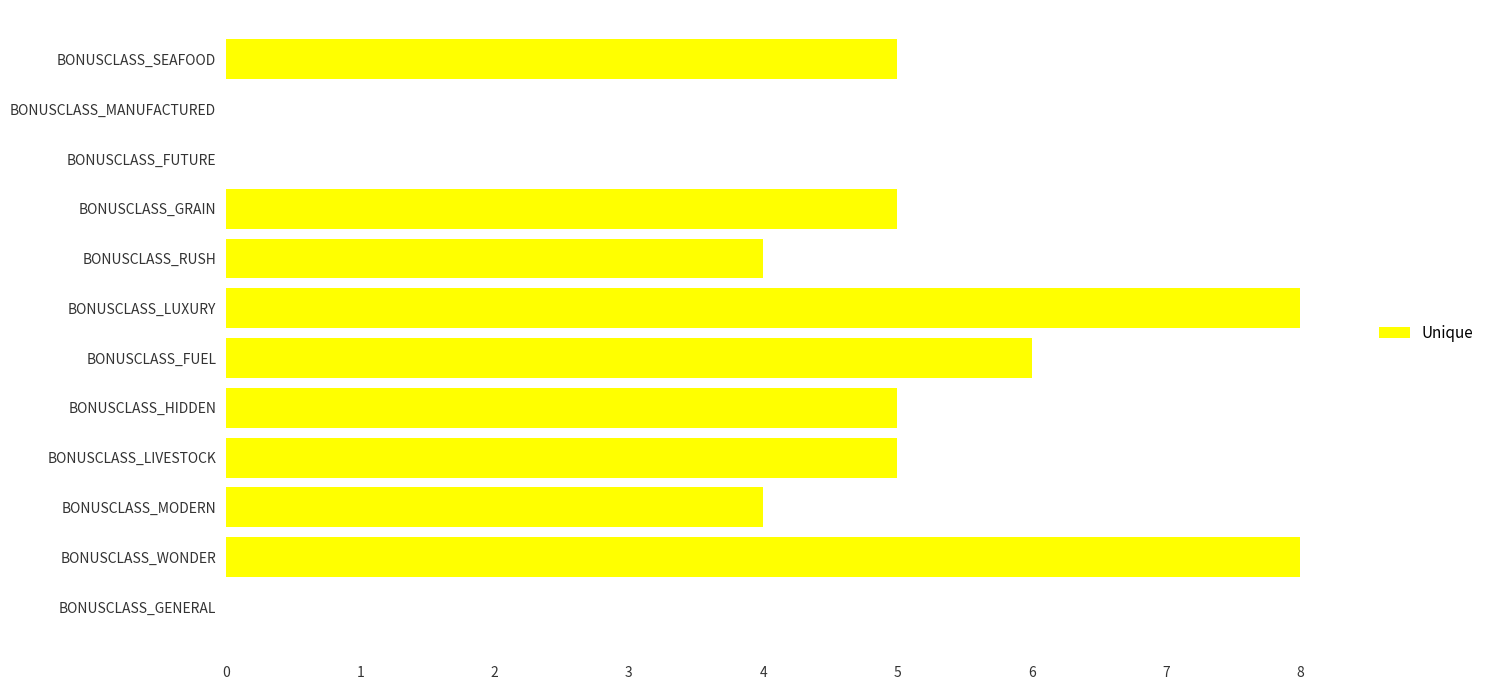

Read the value at BONUSCLASS_HIDDEN.

5